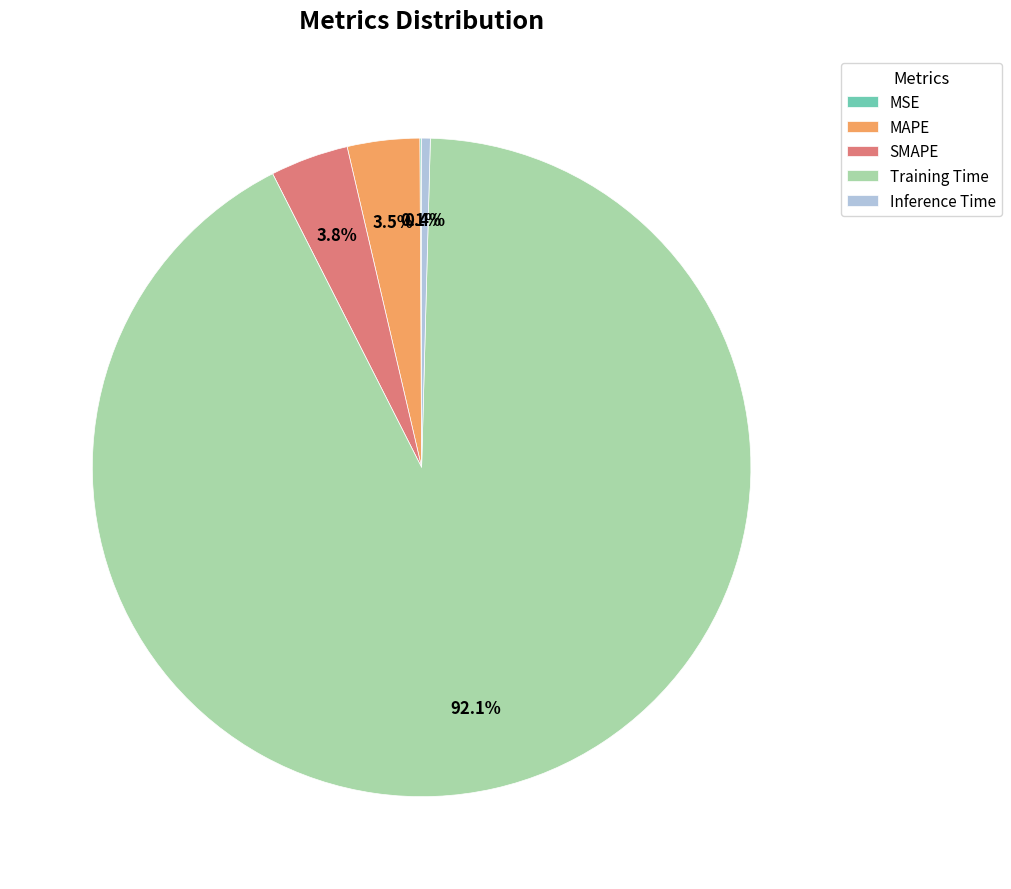

What is the largest slice in the pie chart?

Training Time